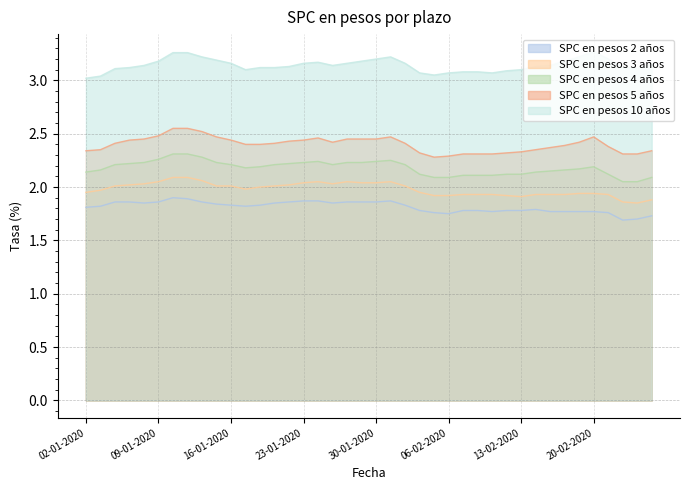

How many lines are shown in the chart?

5